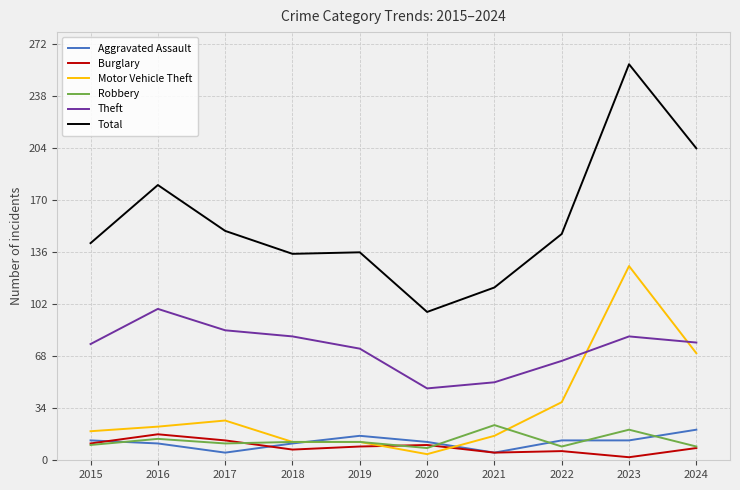

What is the difference between the Theft values at 2020 and 2016?

52